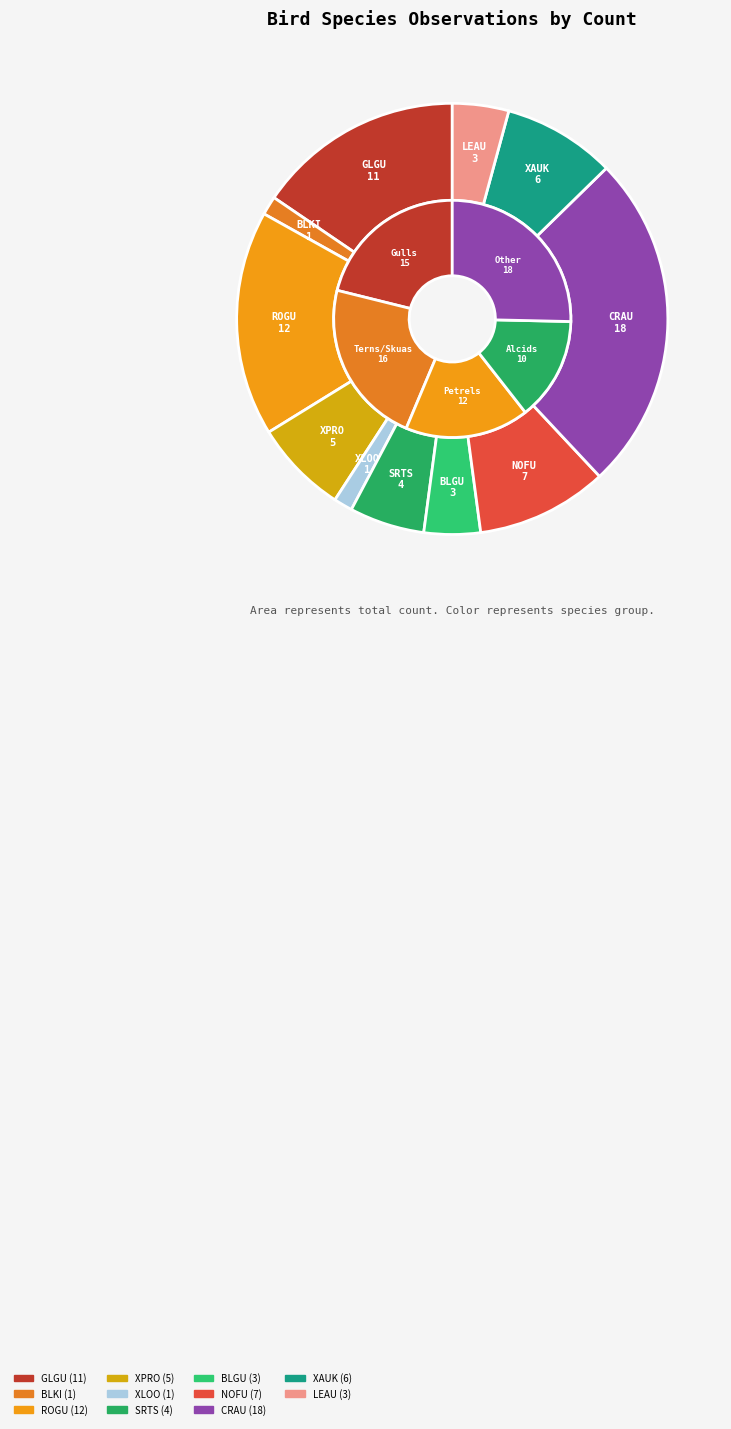

Is there any slice that represents more than half of the pie?

No